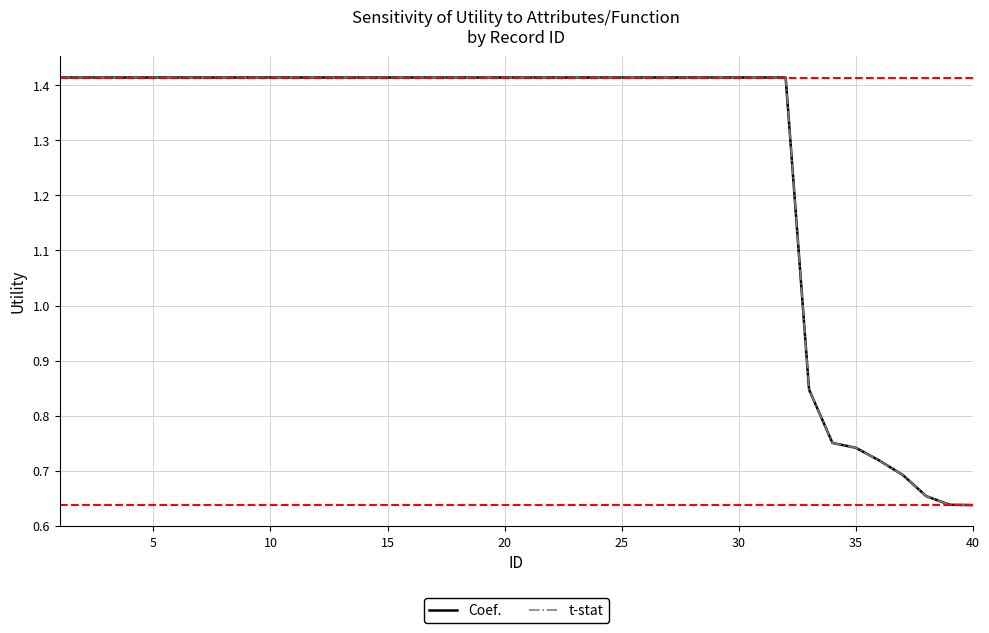

Is this an area chart (filled region under the line)?

No